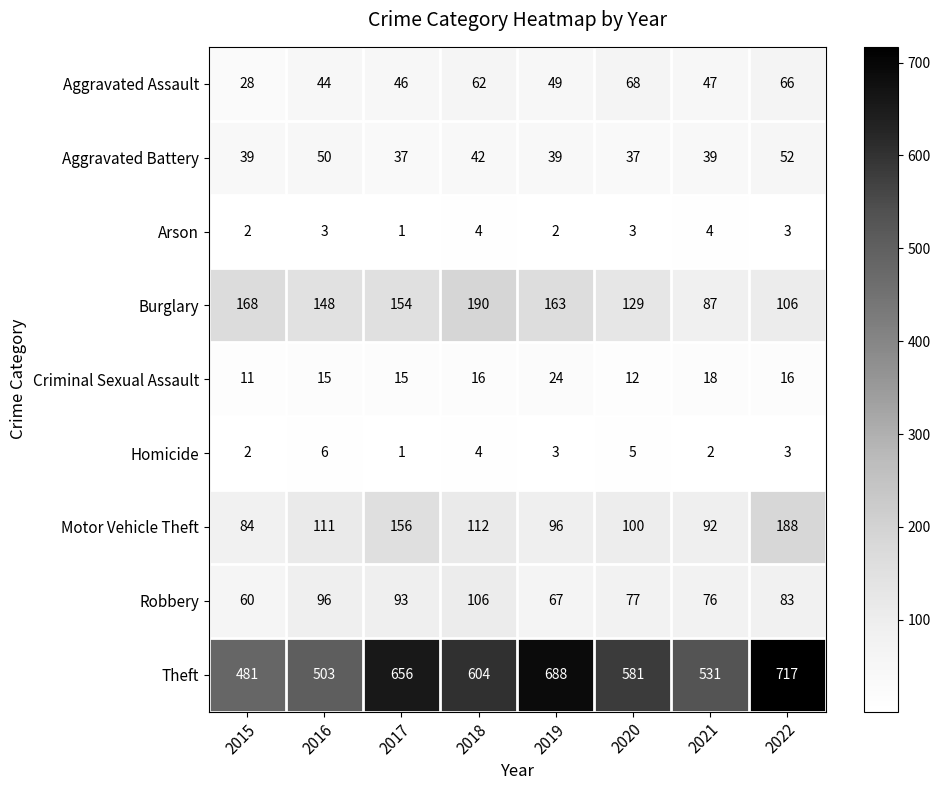

What is the minimum value shown in the chart?

1